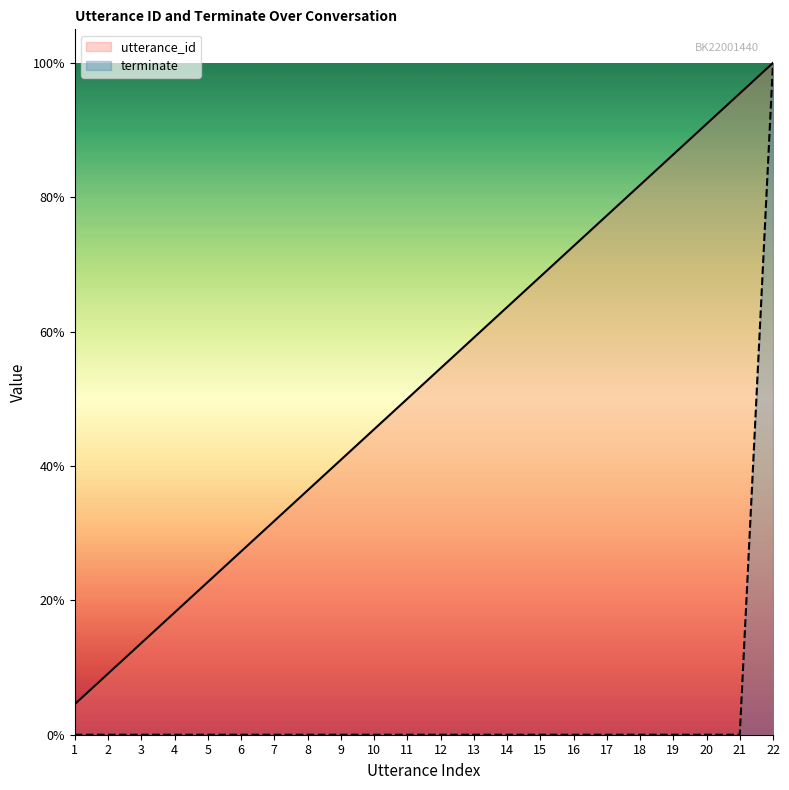

Is the value of utterance_id at 5 greater than the value of terminate at 17?

Yes